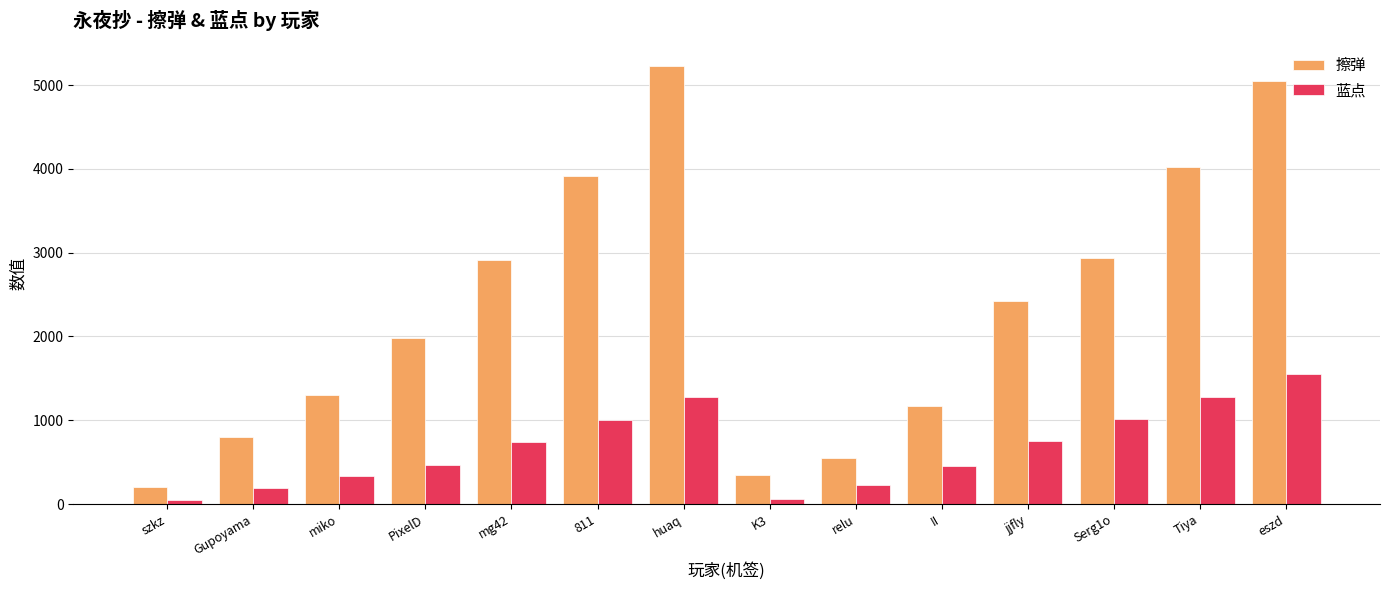

How many series are shown in this chart?

2